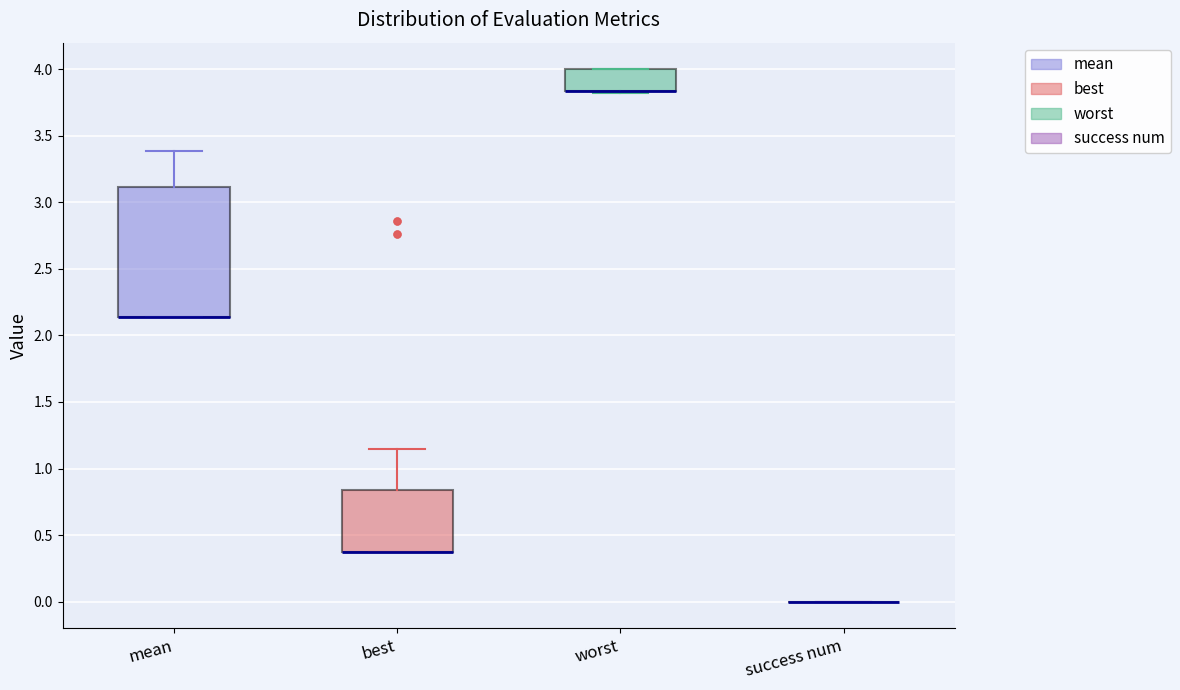

Which box is the tallest, from its lower edge to its upper edge?

mean